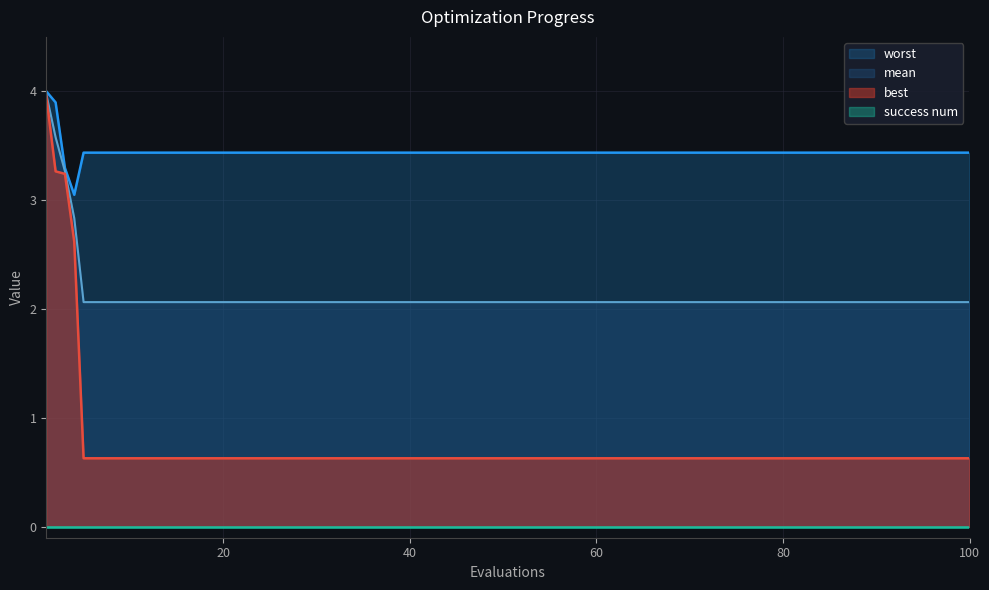

Count the number of categories in the chart.

20